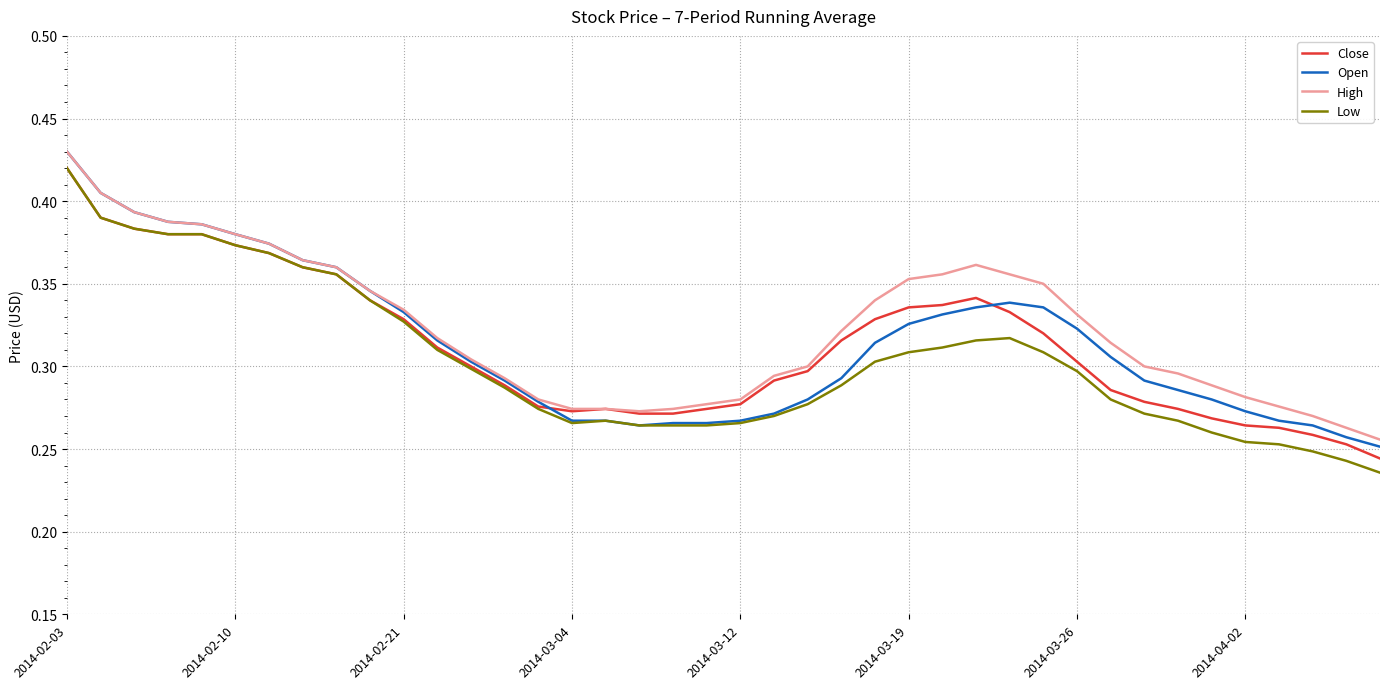

Which series has the largest range (max minus min)?

Low